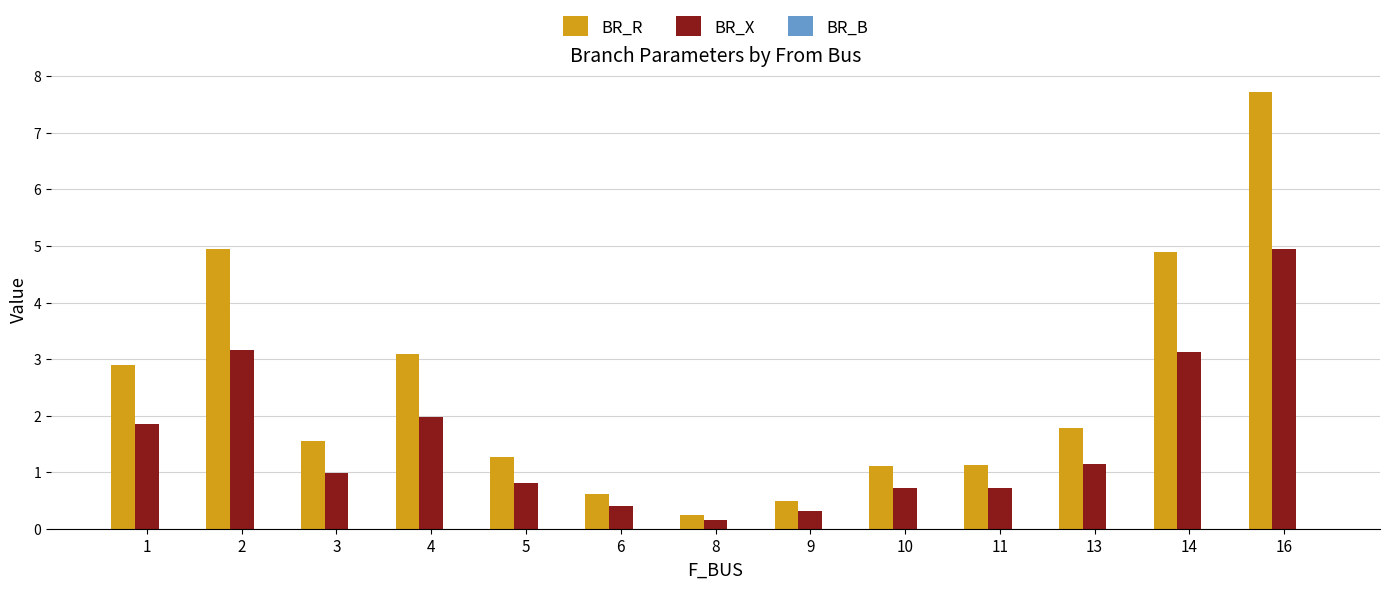

At which label does BR_R reach its peak?

16